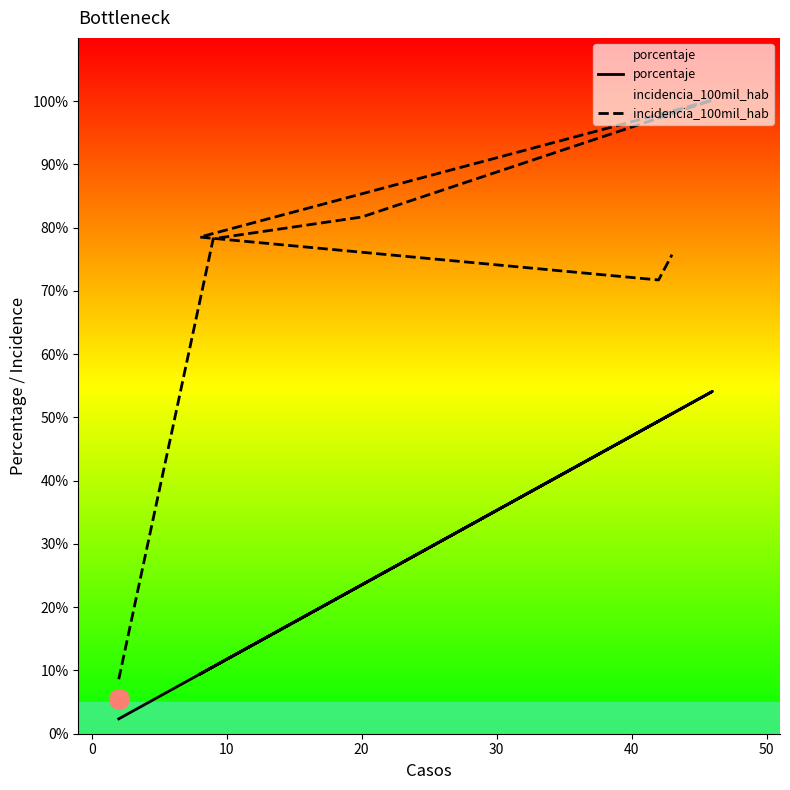

How many categories are shown in the chart?

7